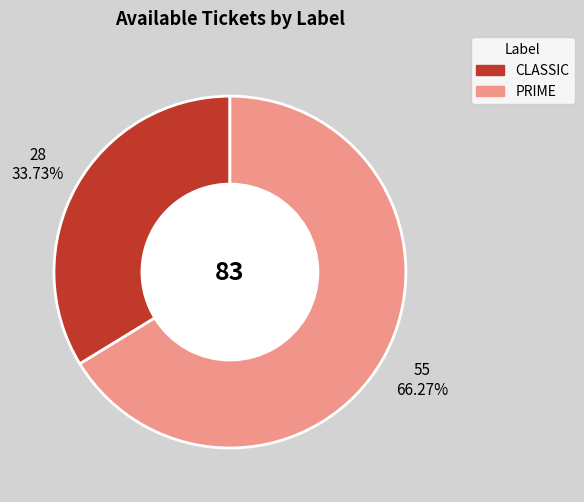

How many segments does this pie chart have?

2